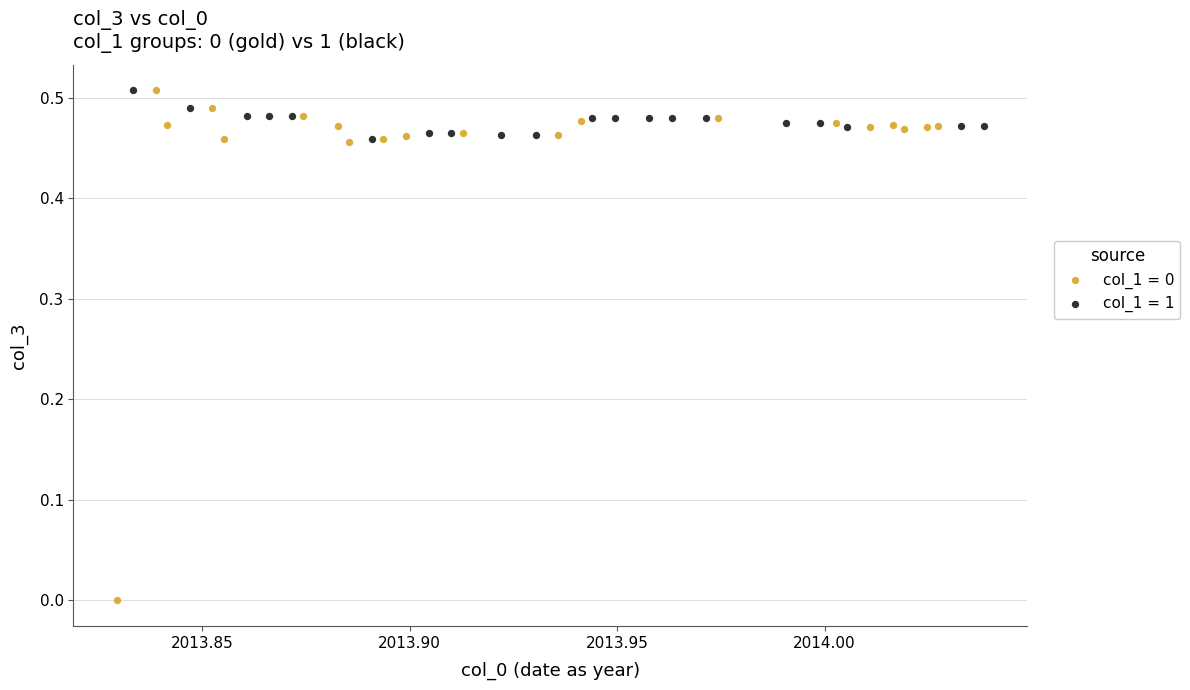

Which series has the largest Y range (max minus min)?

col_1 = 0